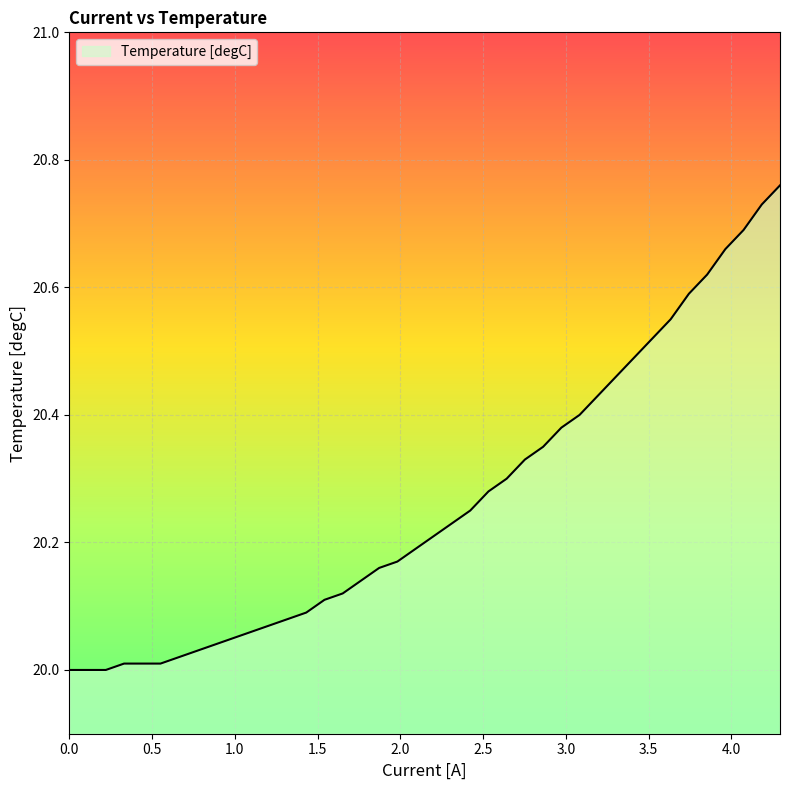

What is the difference between the maximum and minimum values?

0.8